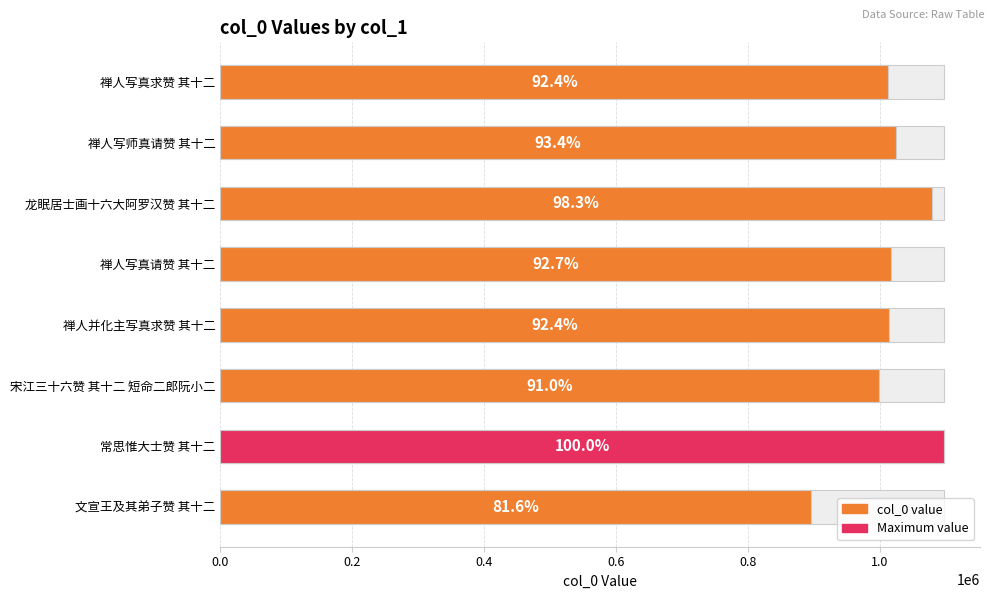

What is the sum of the values at 宋江三十六赞 其十二 短命二郎阮小二 and 禅人写真请赞 其十二?

2014892